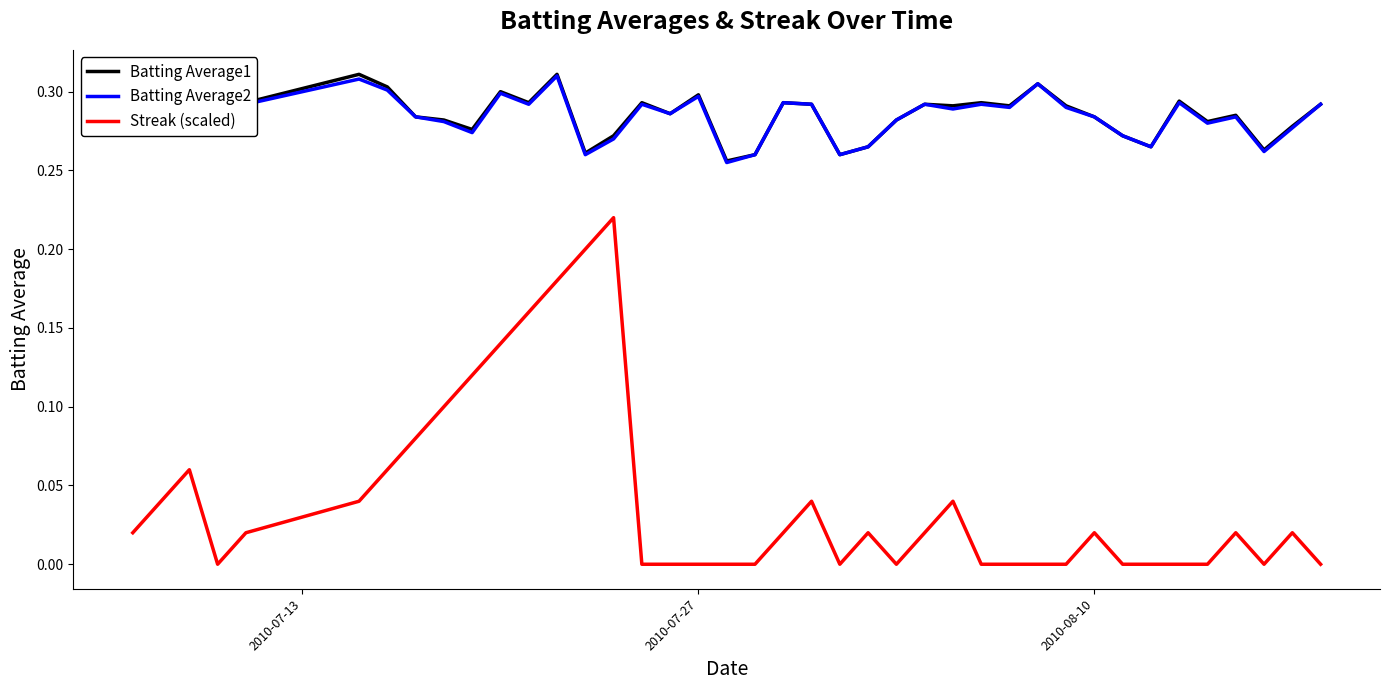

True or false: Batting Average2 and Streak (scaled) intersect in this chart.

False